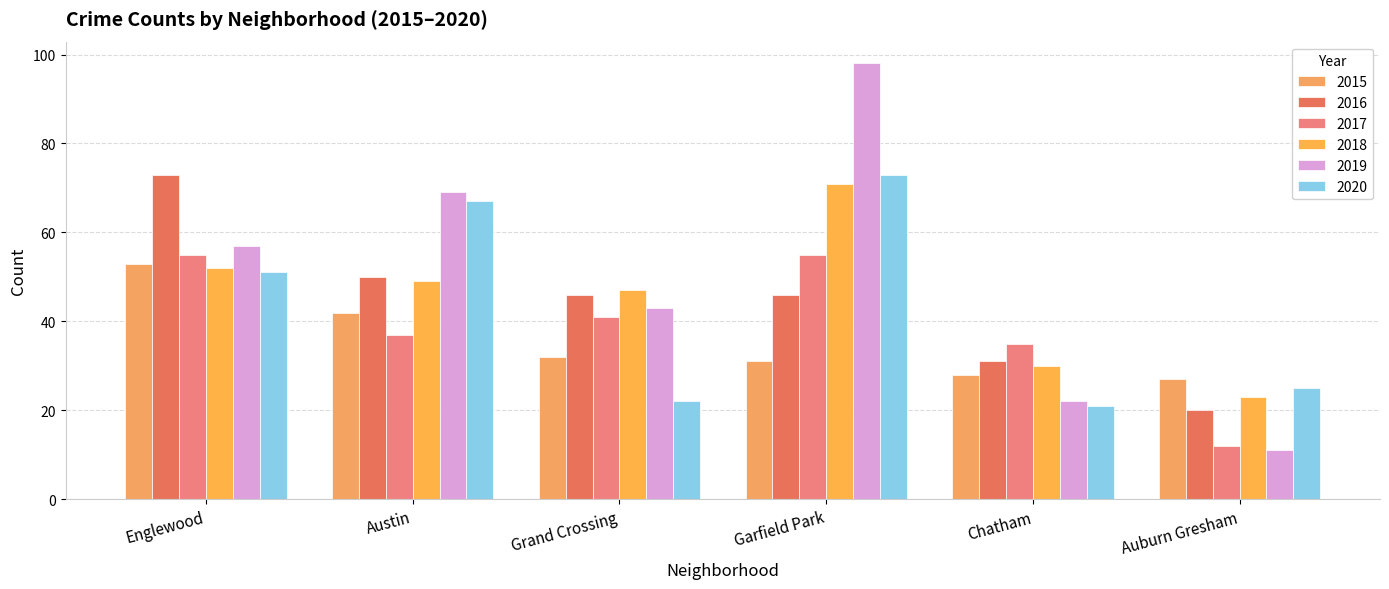

Which series changed the most between Austin and Grand Crossing?

2020